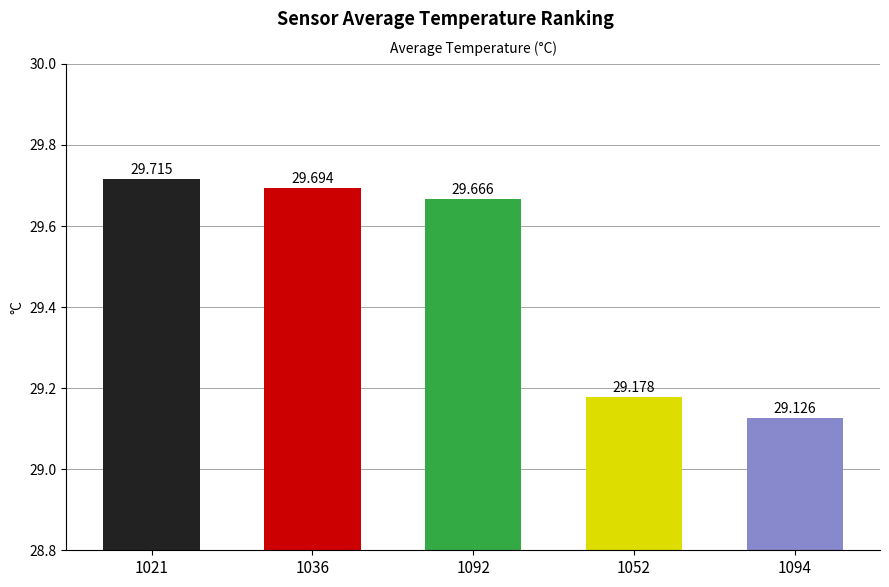

Rank the categories by value from lowest to highest.

1094, 1052, 1092, 1036, 1021